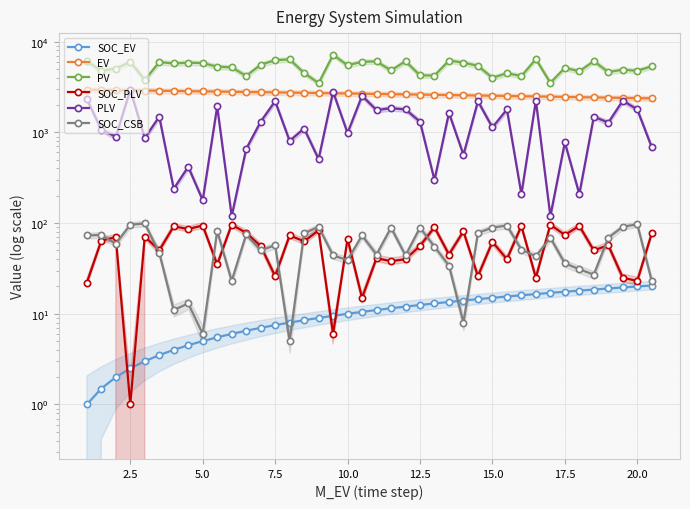

What are all the series names shown in the legend?

SOC_EV, EV, PV, SOC_PLV, PLV, SOC_CSB